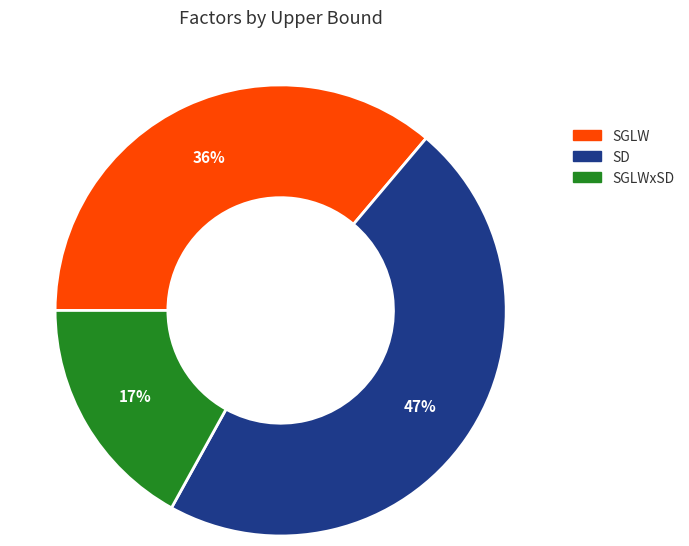

Does any single category account for the majority?

No